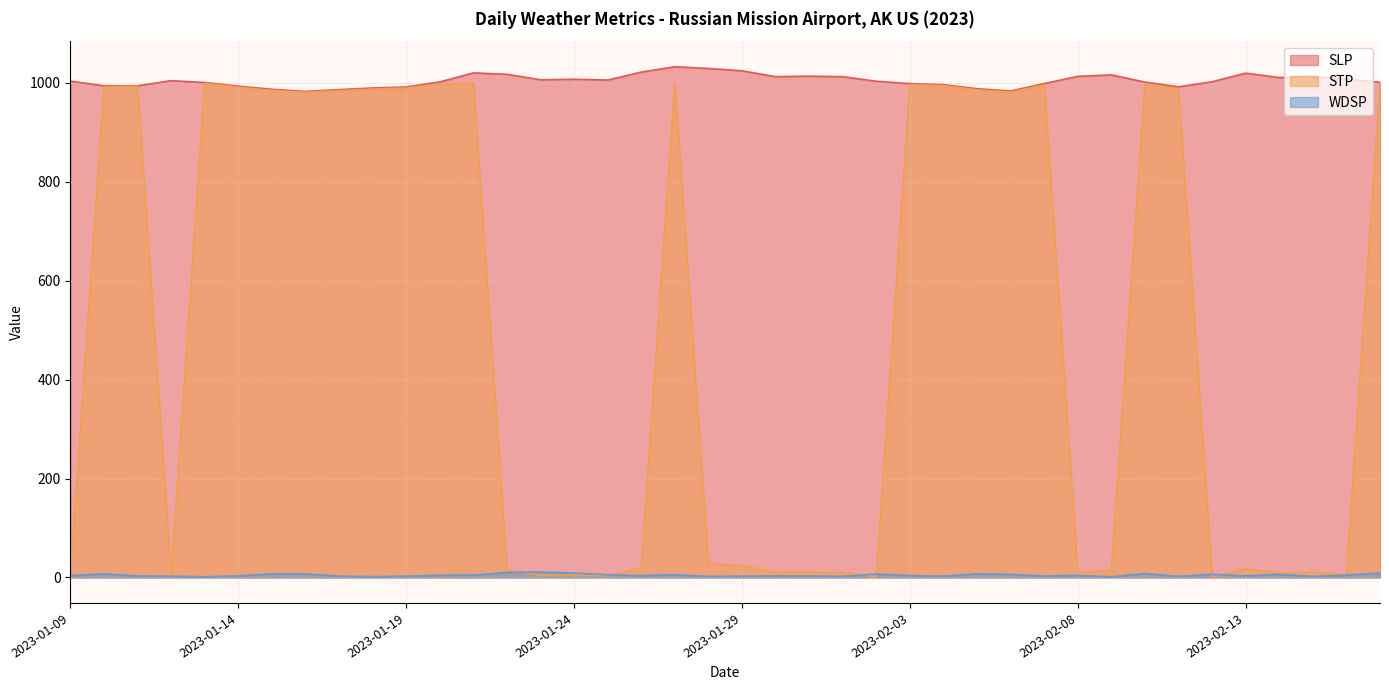

Which category has the lowest value across all series?

2023-02-12